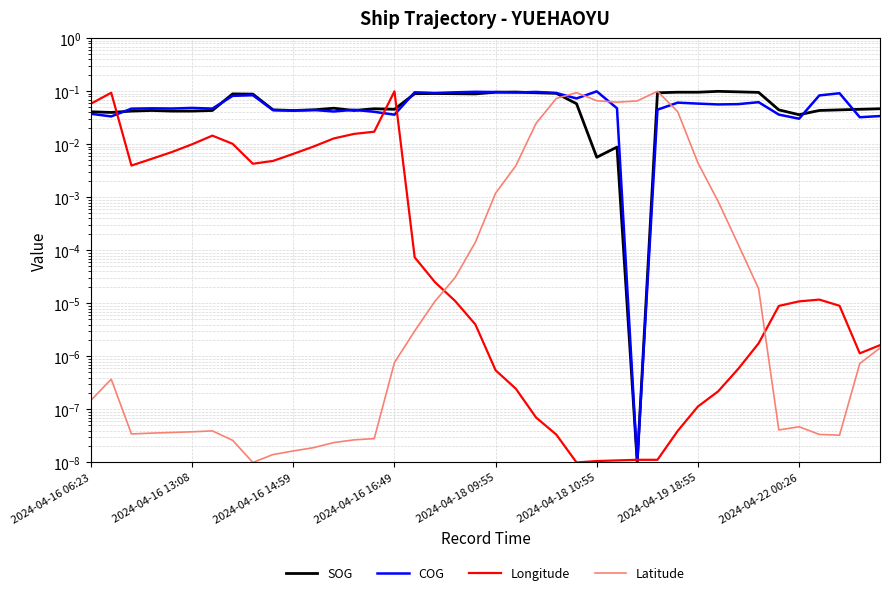

Where is the first local minimum for Latitude?

2024-04-16 14:59